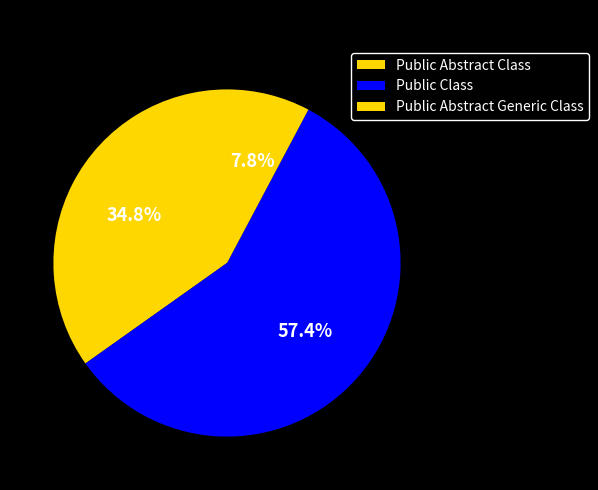

What is the smallest slice in the pie chart?

Public Abstract Generic Class